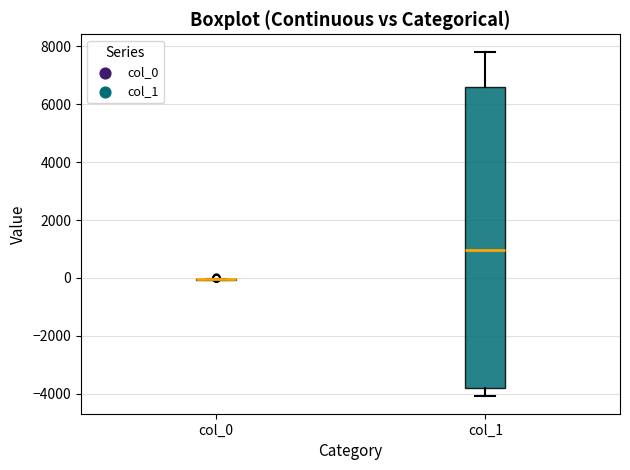

Reading left to right, read every box against the y-axis: the position of its median line, the range the box covers, and the ends of its whiskers. The values are not printed on the chart, so give them approximately, as read against the axis.

col_0: box collapsed to a line at 0, whiskers 0 to 0
col_1: median 1000, box -3800 to 6600, whiskers -4200 to 7800